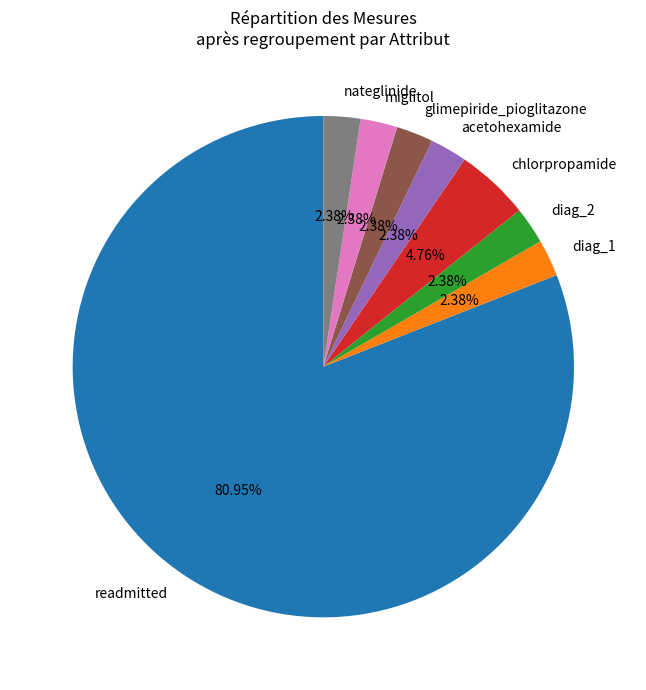

Which category has the biggest portion of the pie?

readmitted